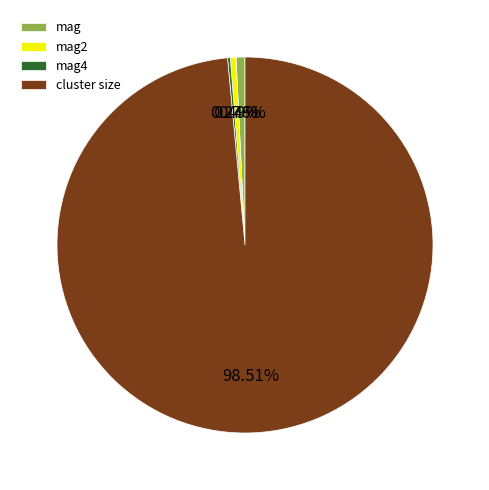

To the nearest percent, what is the difference between the largest and smallest slice percentages?

98%